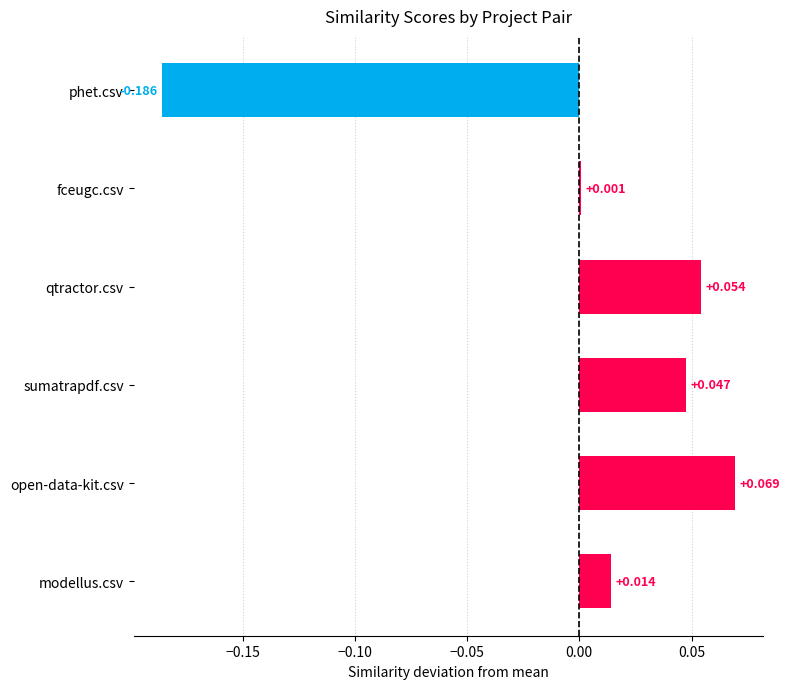

Between fceugc.csv and sumatrapdf.csv, which is larger?

sumatrapdf.csv